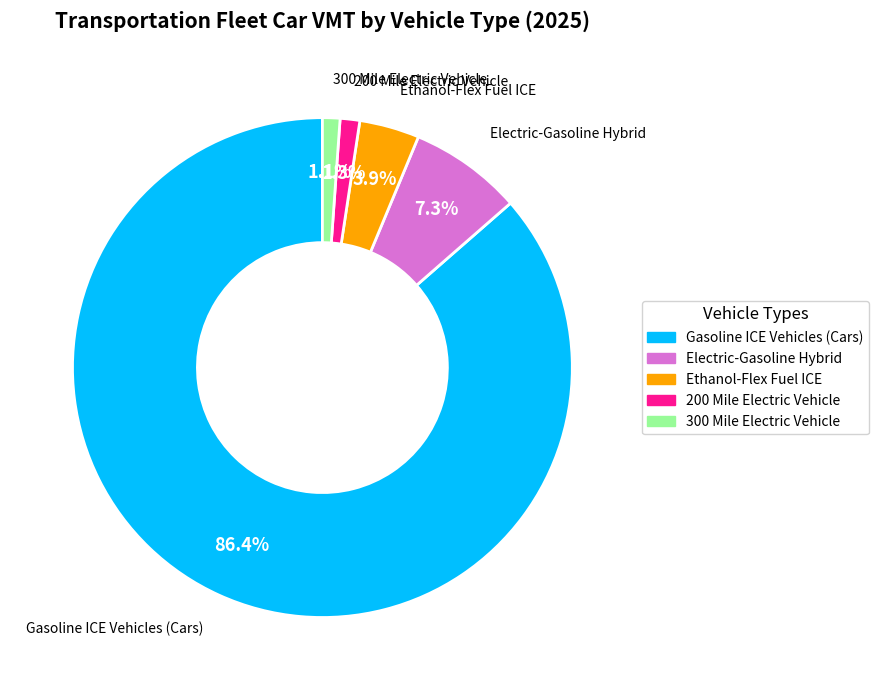

To the nearest percent, what is the difference between the Electric-Gasoline Hybrid and 300 Mile Electric Vehicle slice percentages?

6%